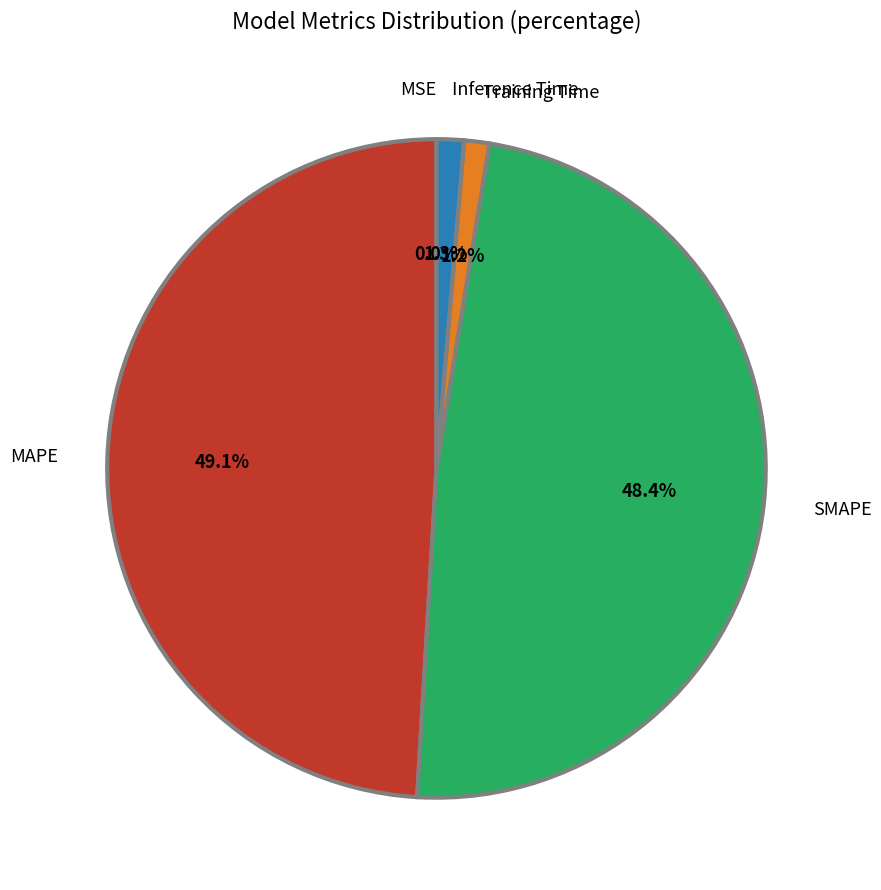

Does Training Time represent more than half of the total?

No